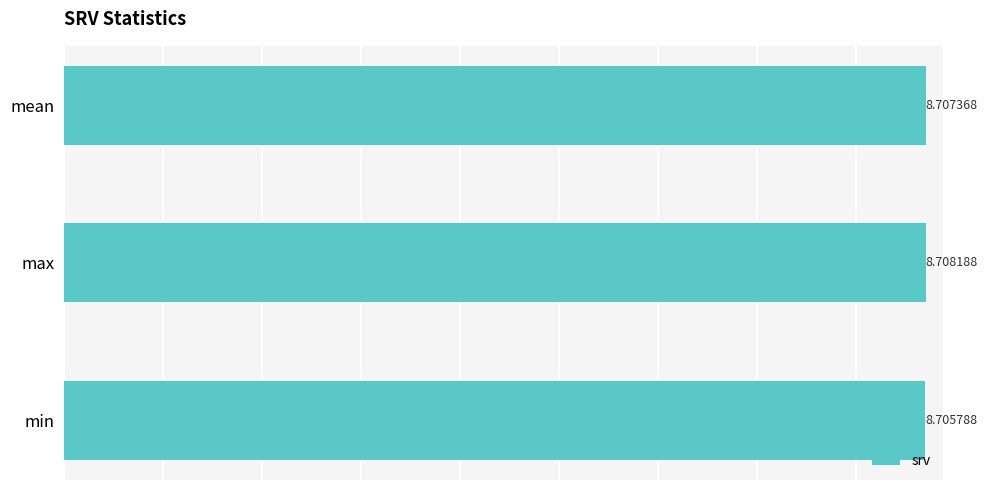

List the labels in order of value, smallest first.

min, mean, max